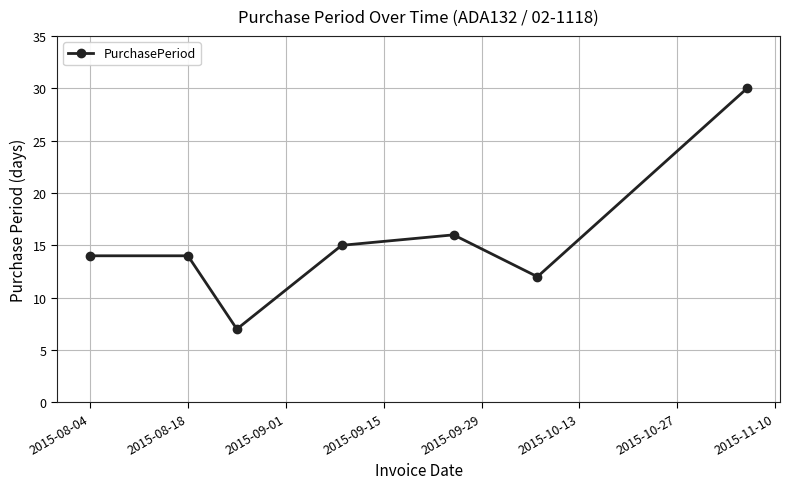

How many points are lower than both their immediate neighbors (excluding endpoints)?

2